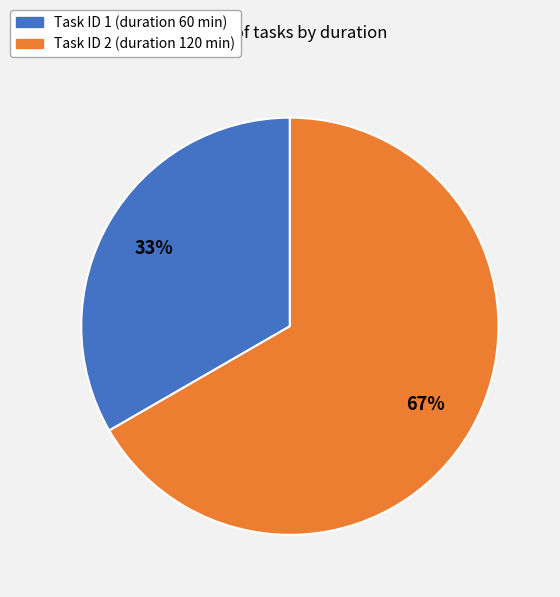

To the nearest percent, what is the average slice percentage?

50%